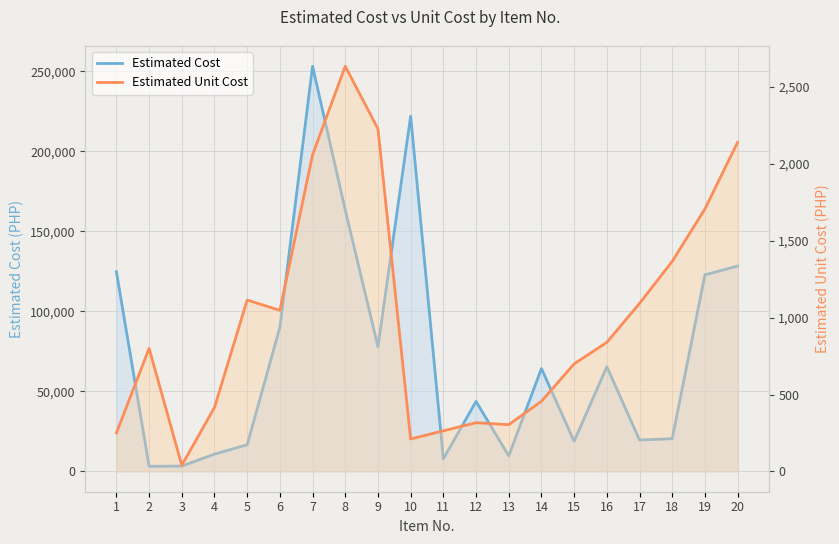

True or false: Estimated Cost and Estimated Unit Cost cross at least once.

False